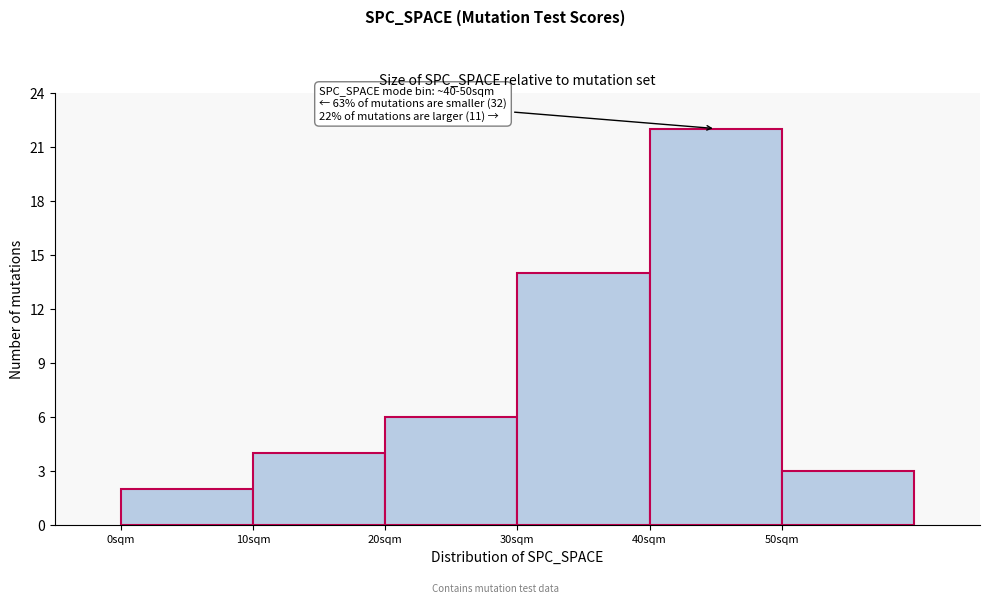

Which range on the x-axis has the tallest bar?

40 to 50